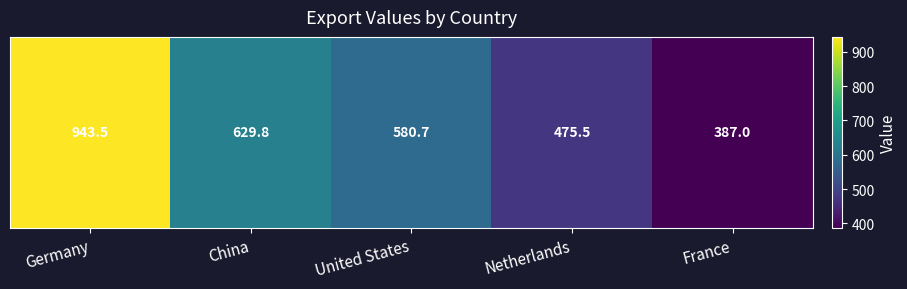

Is it true that the value at Germany is 943.5?

True